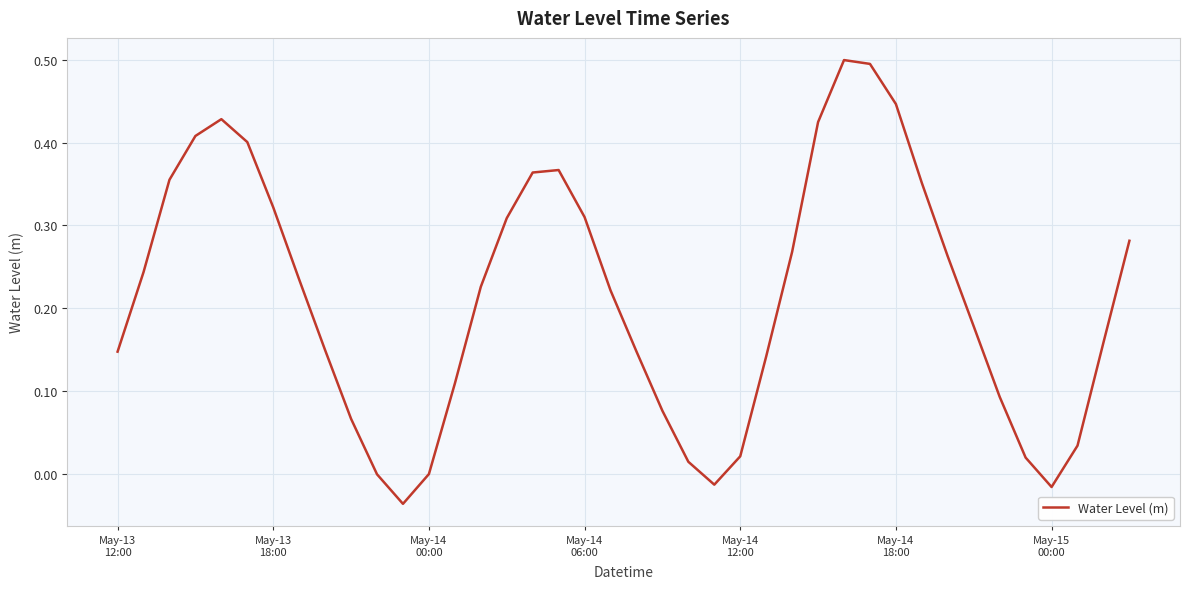

Count the number of data series in this chart.

1